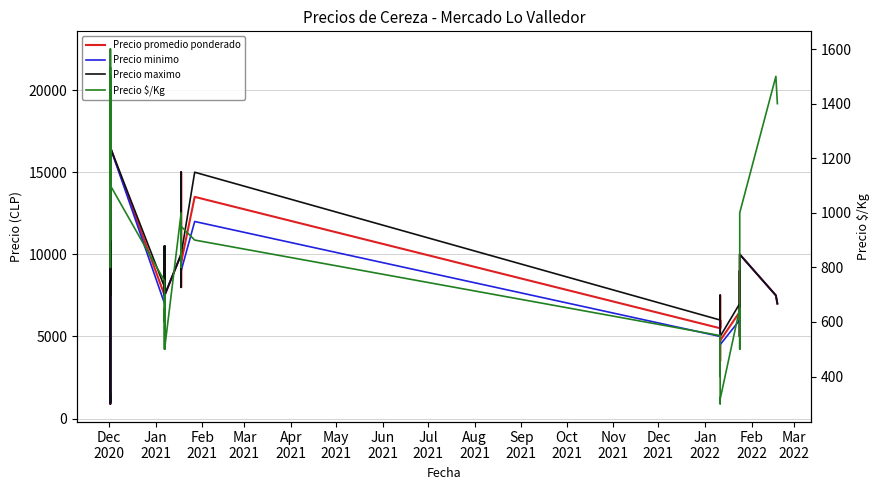

What is the average value of the Precio minimo series?

8368